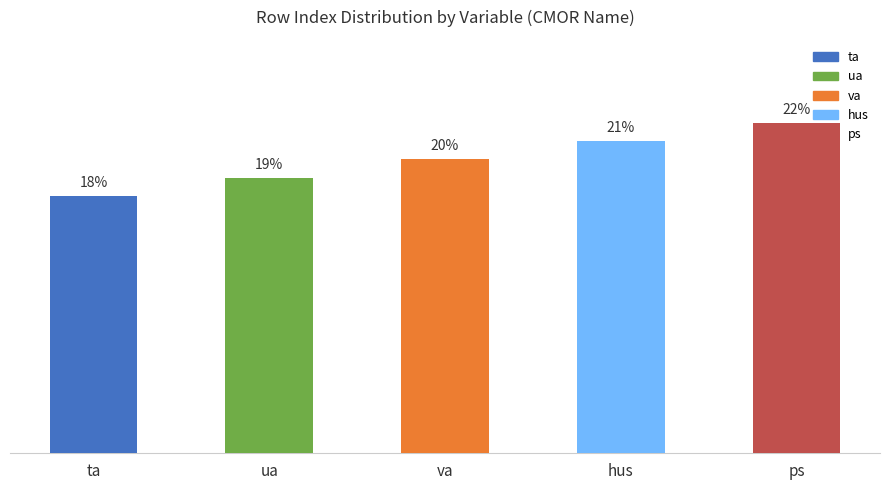

Where is the data nearest to the value 20?

va